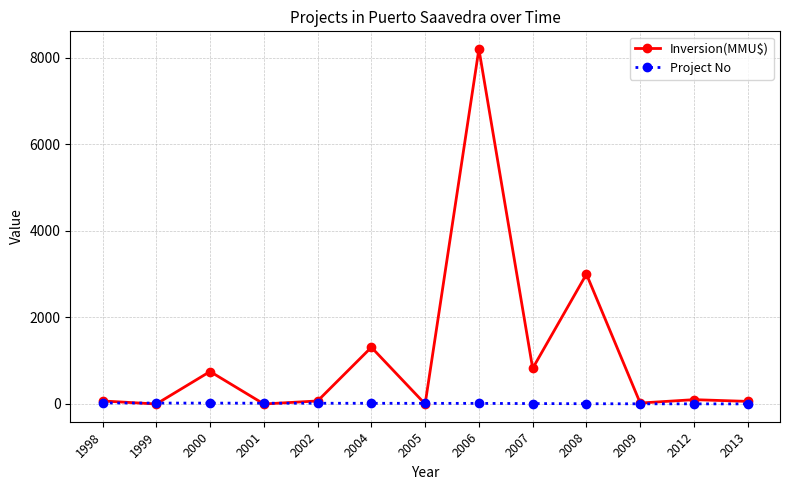

Where is Inversion(MMU$) nearest to the value 4100?

2008